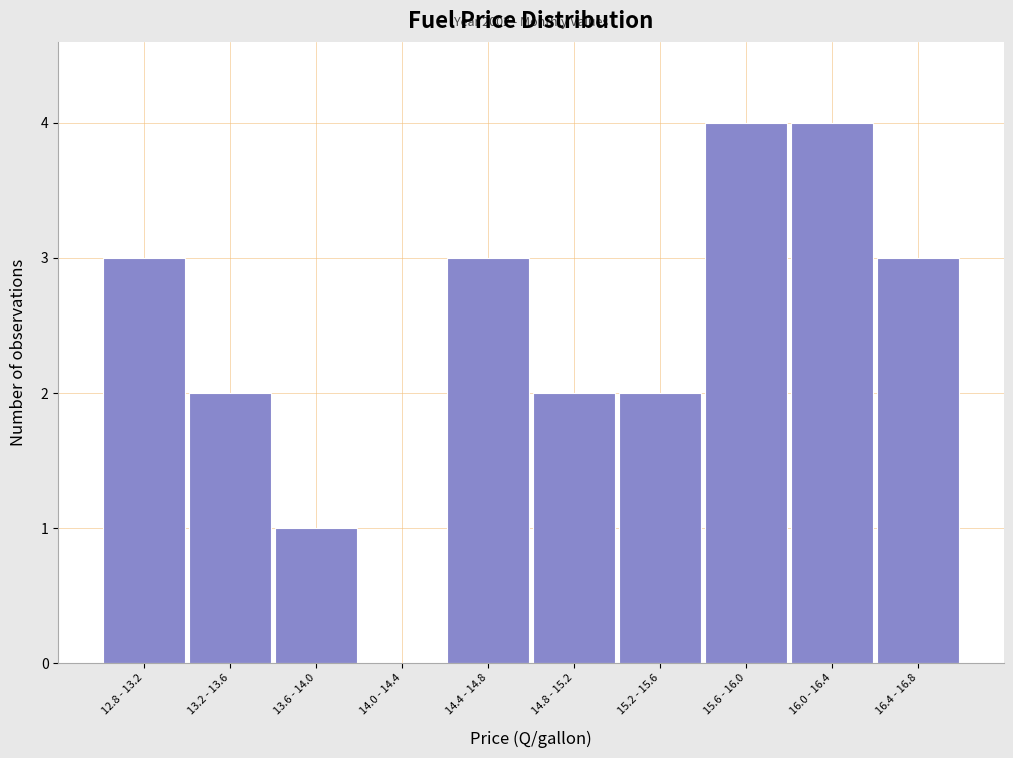

Reading right to left, extract all data points from this chart.

16.4 - 16.8=3	16.0 - 16.4=4	15.6 - 16.0=4	15.2 - 15.6=2	14.8 - 15.2=2	14.4 - 14.8=3	14.0 - 14.4=0	13.6 - 14.0=1	13.2 - 13.6=2	12.8 - 13.2=3